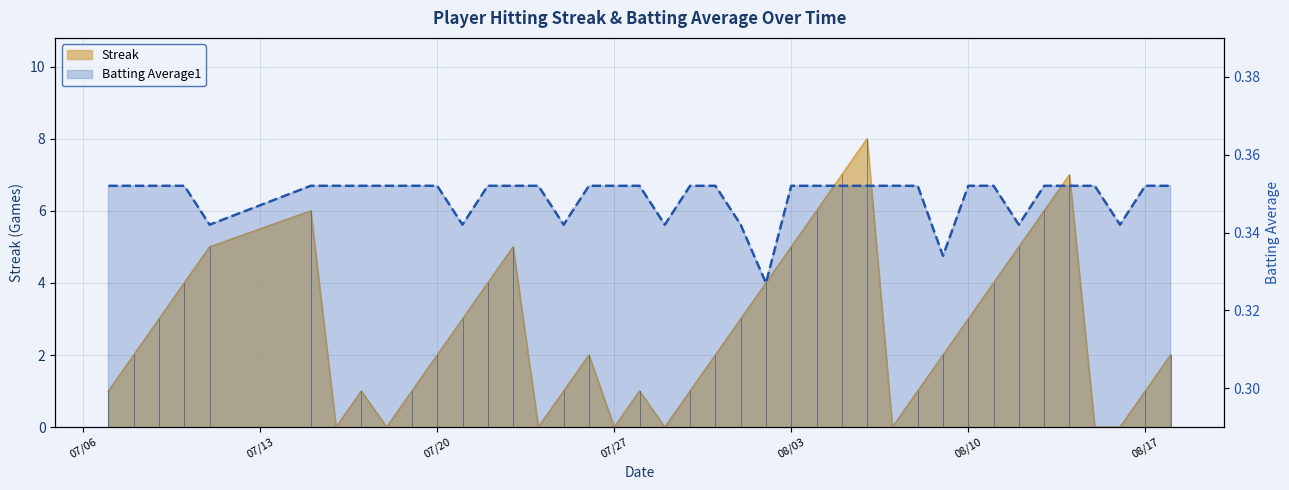

Is it true that the value at 29 is 0.5?

False